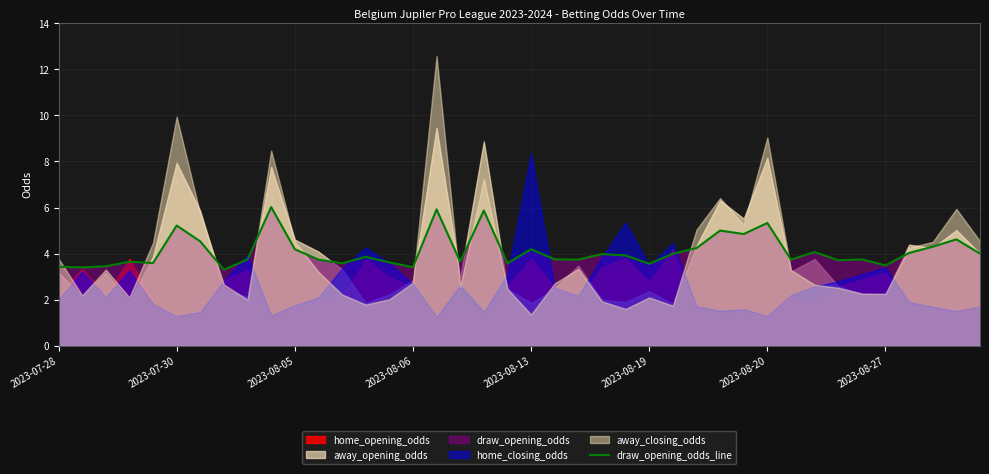

True or false: the data has more than 0 interior local peaks.

True